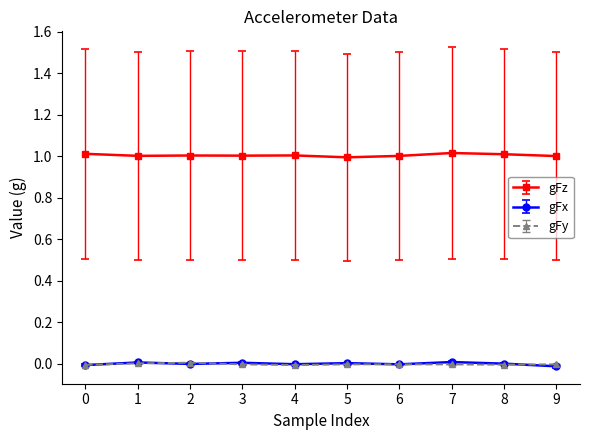

Is it true that gFz equals 0.6 at 1?

False